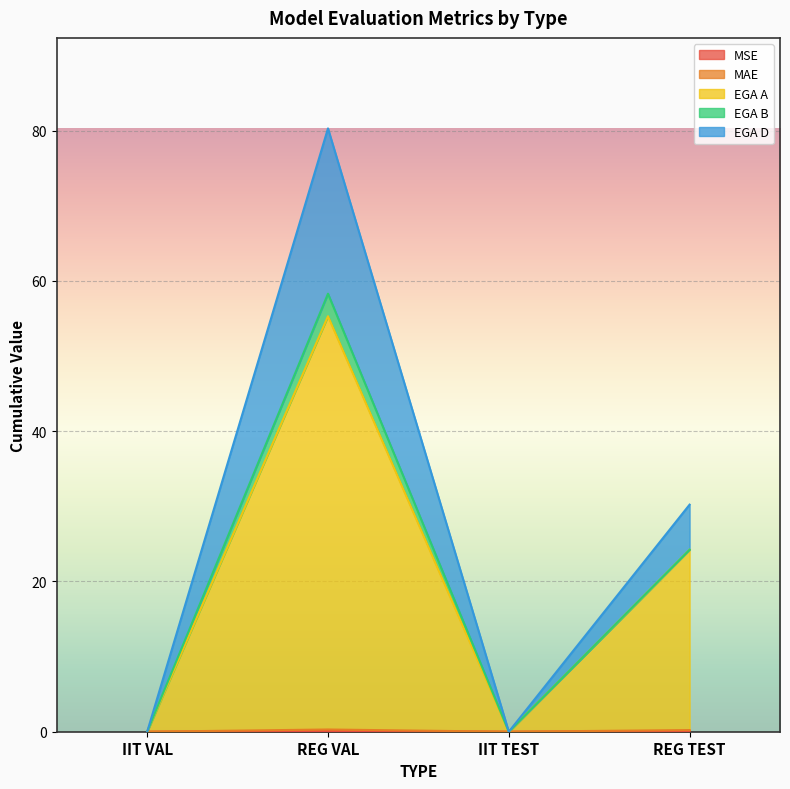

At which category is the sum across all series the highest?

REG VAL